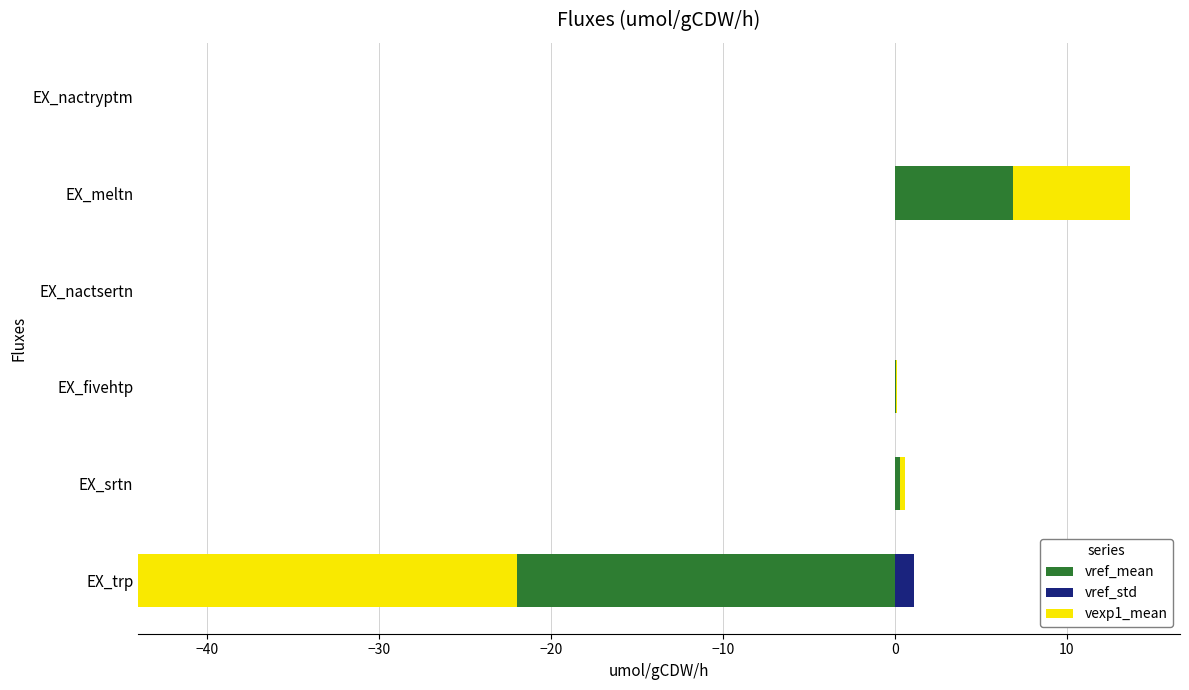

True or false: vref_std has a value of 0.0 at EX_nactryptm.

True